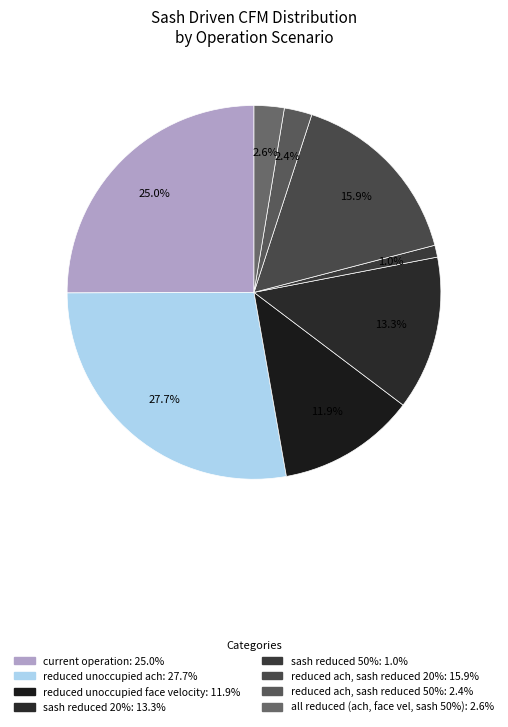

To the nearest percent, what portion does sash reduced 20% represent?

13%